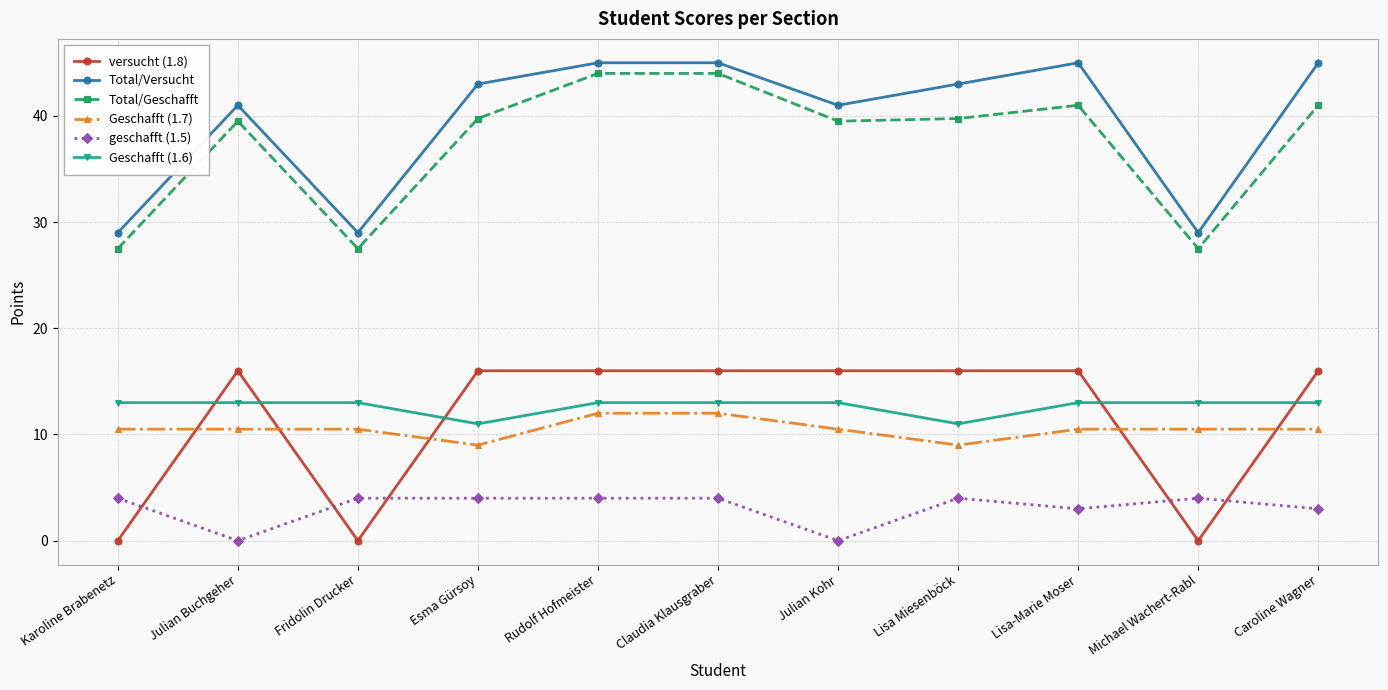

Is it true that Total/Geschafft equals 27.5 at Fridolin Drucker?

True